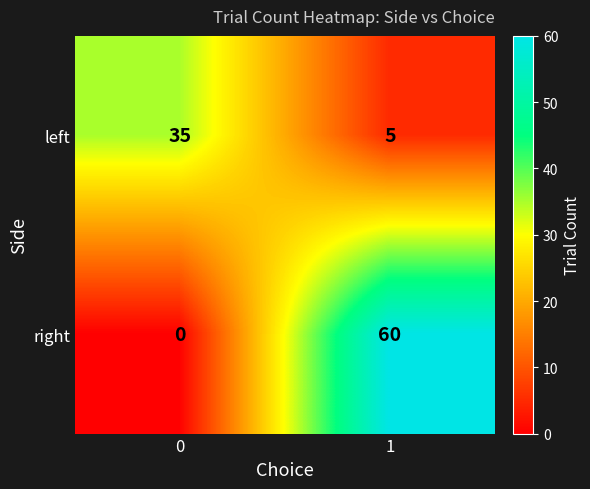

List the series in order of their overall mean, lowest first.

left, right